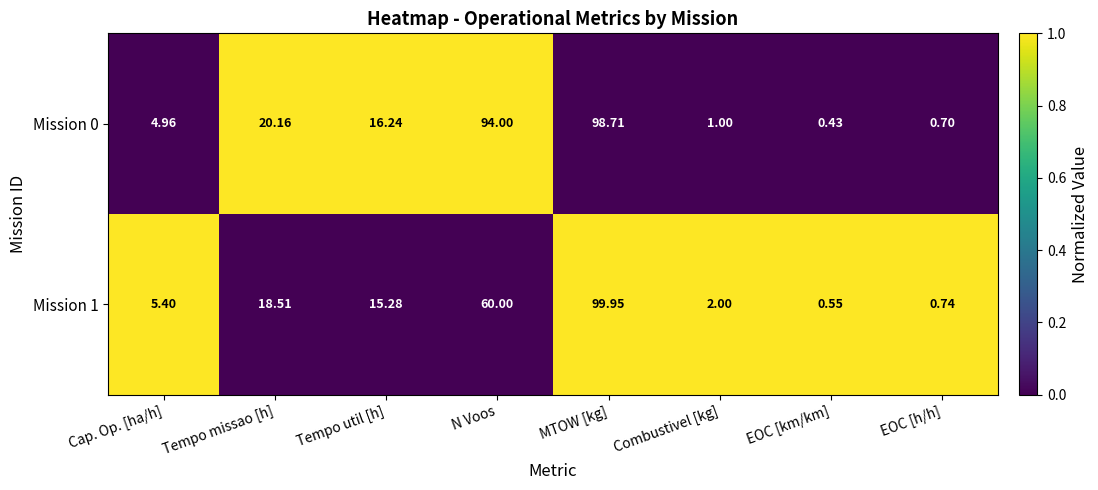

What is the total value across all series at MTOW [kg]?

198.7